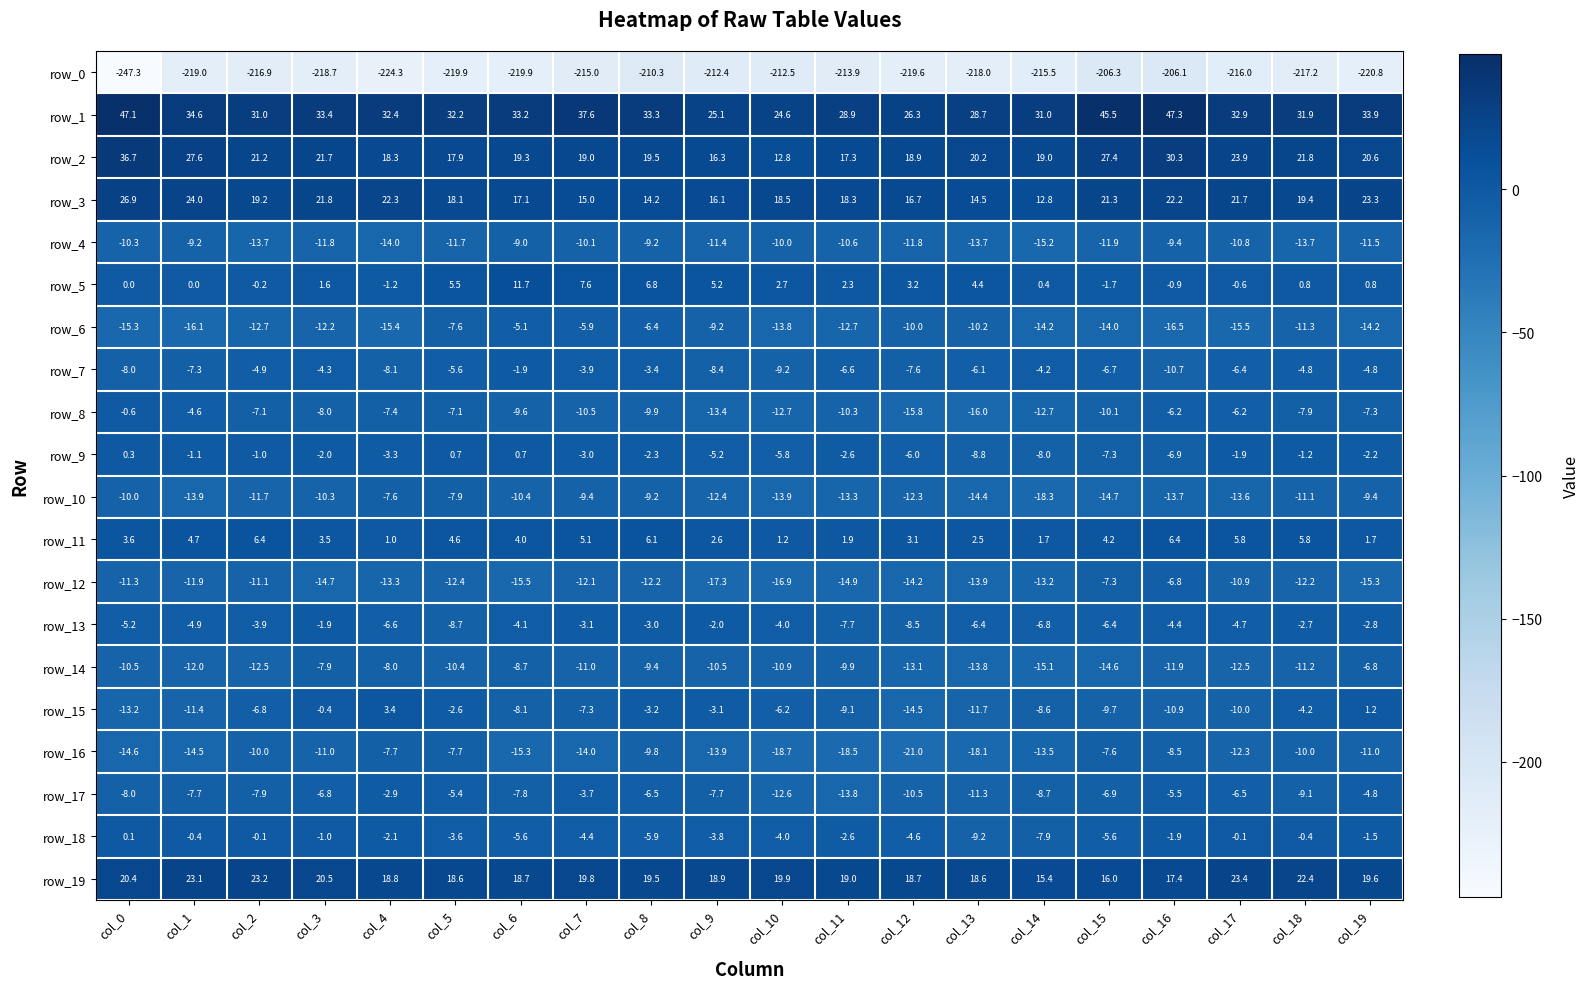

What is the average value of the row_12 series?

-12.9